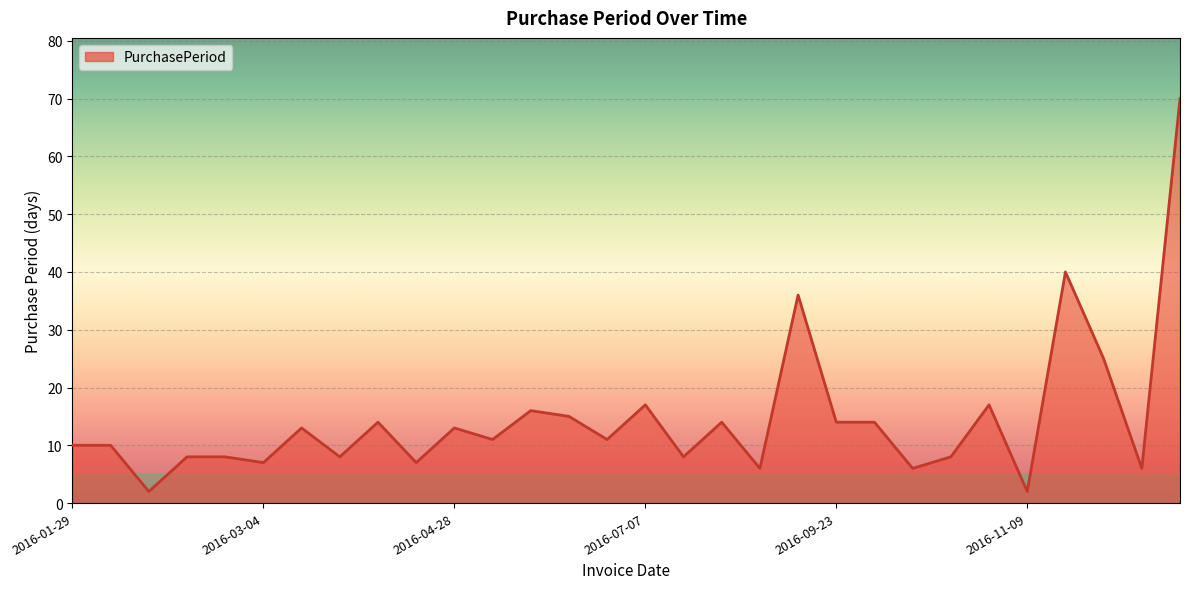

What is the difference between the maximum and minimum values?

68